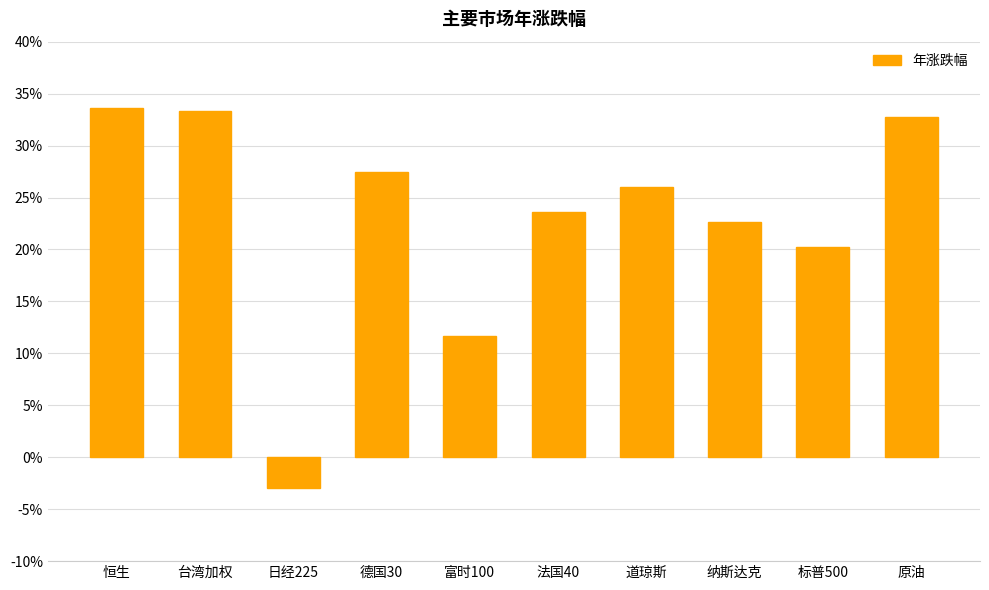

Which label corresponds to the largest value in the chart?

恒生